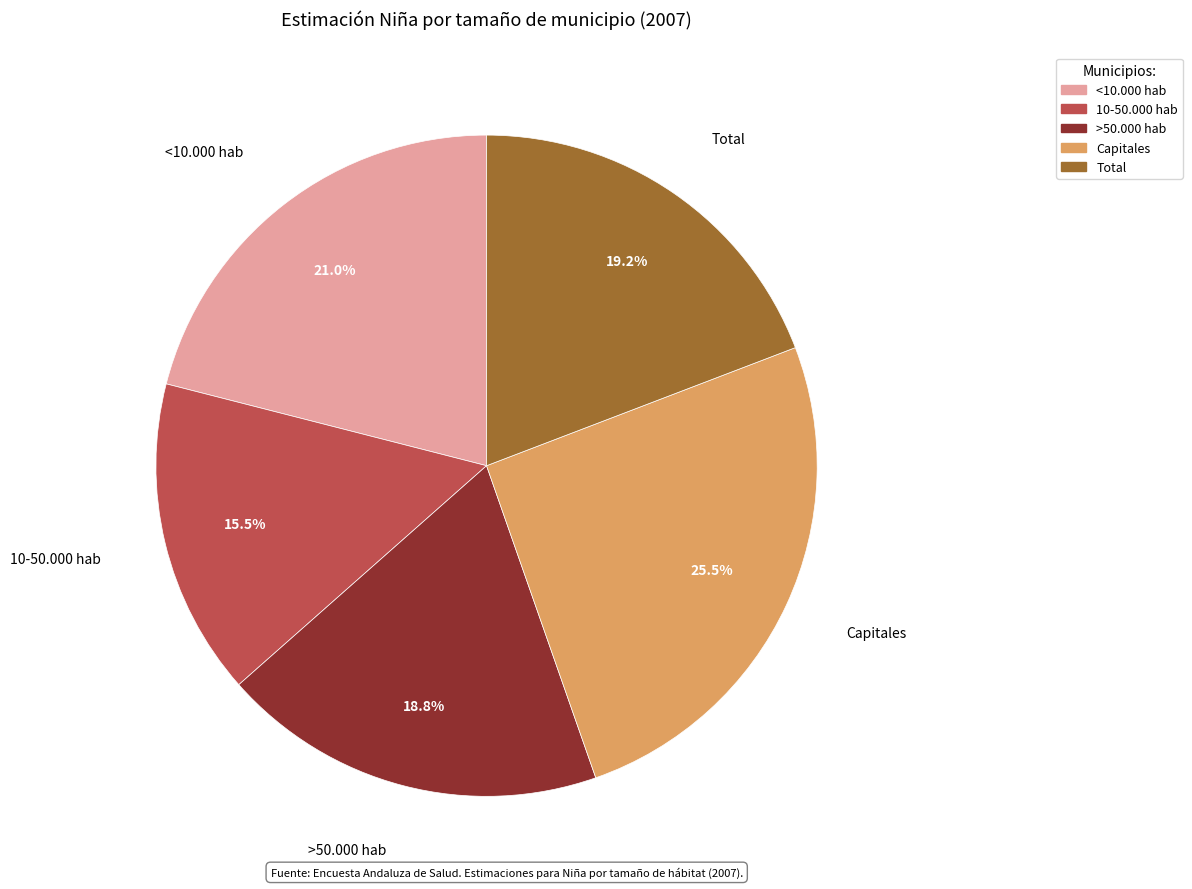

Does any single category account for the majority?

No